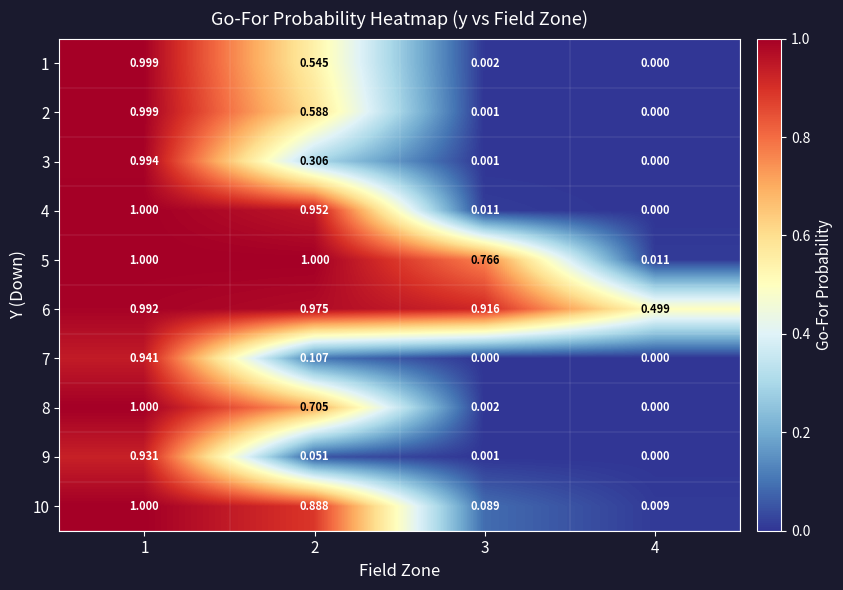

What is the total value across all series at 1?

9.9